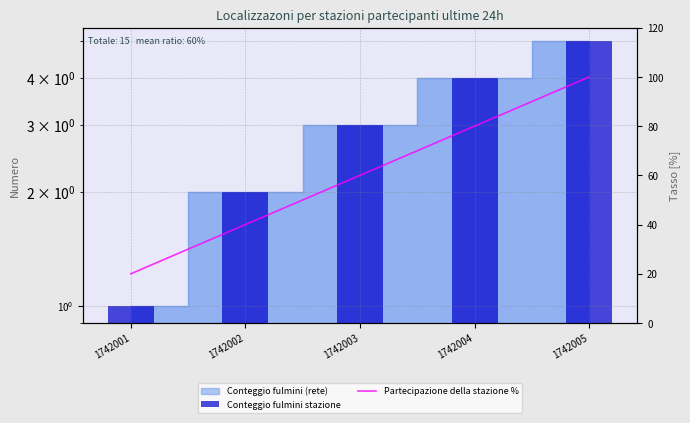

What is the difference between the Partecipazione della stazione % values at 1742001 and 1742002?

20